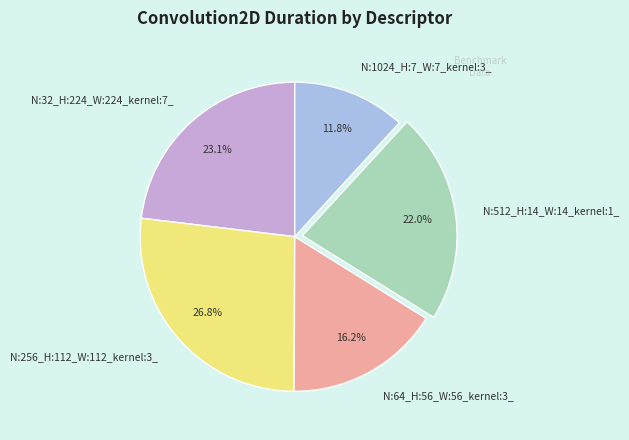

To the nearest percent, what portion does N:512_H:14_W:14_kernel:1_ represent?

22%